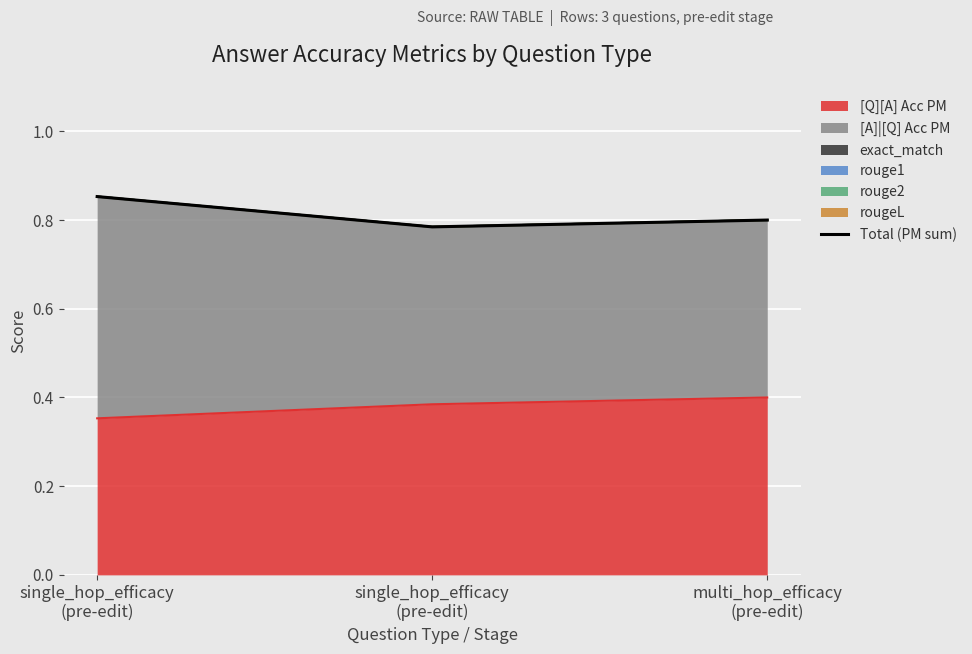

Which has a higher value, single_hop_efficacy
(pre-edit) or single_hop_efficacy
(pre-edit)?

single_hop_efficacy
(pre-edit)